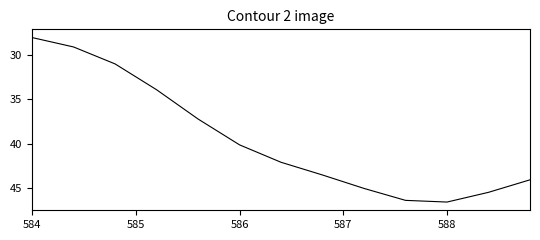

What is the sum of all values?

512.8